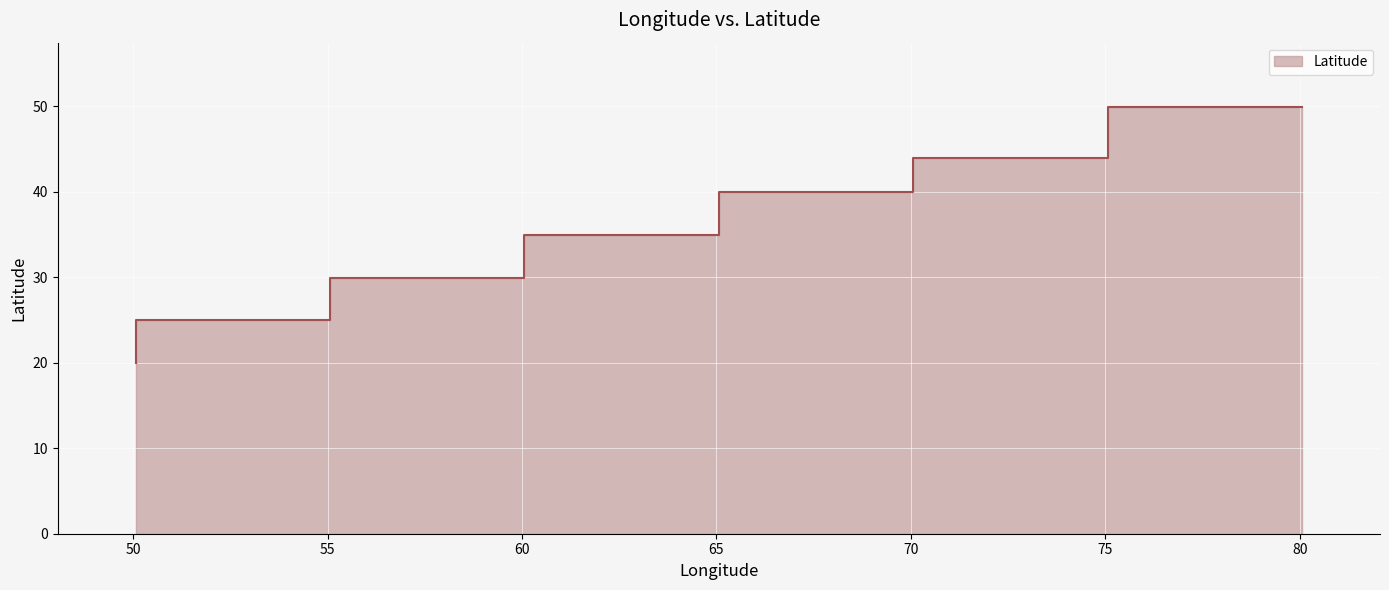

What is the average value?

34.8